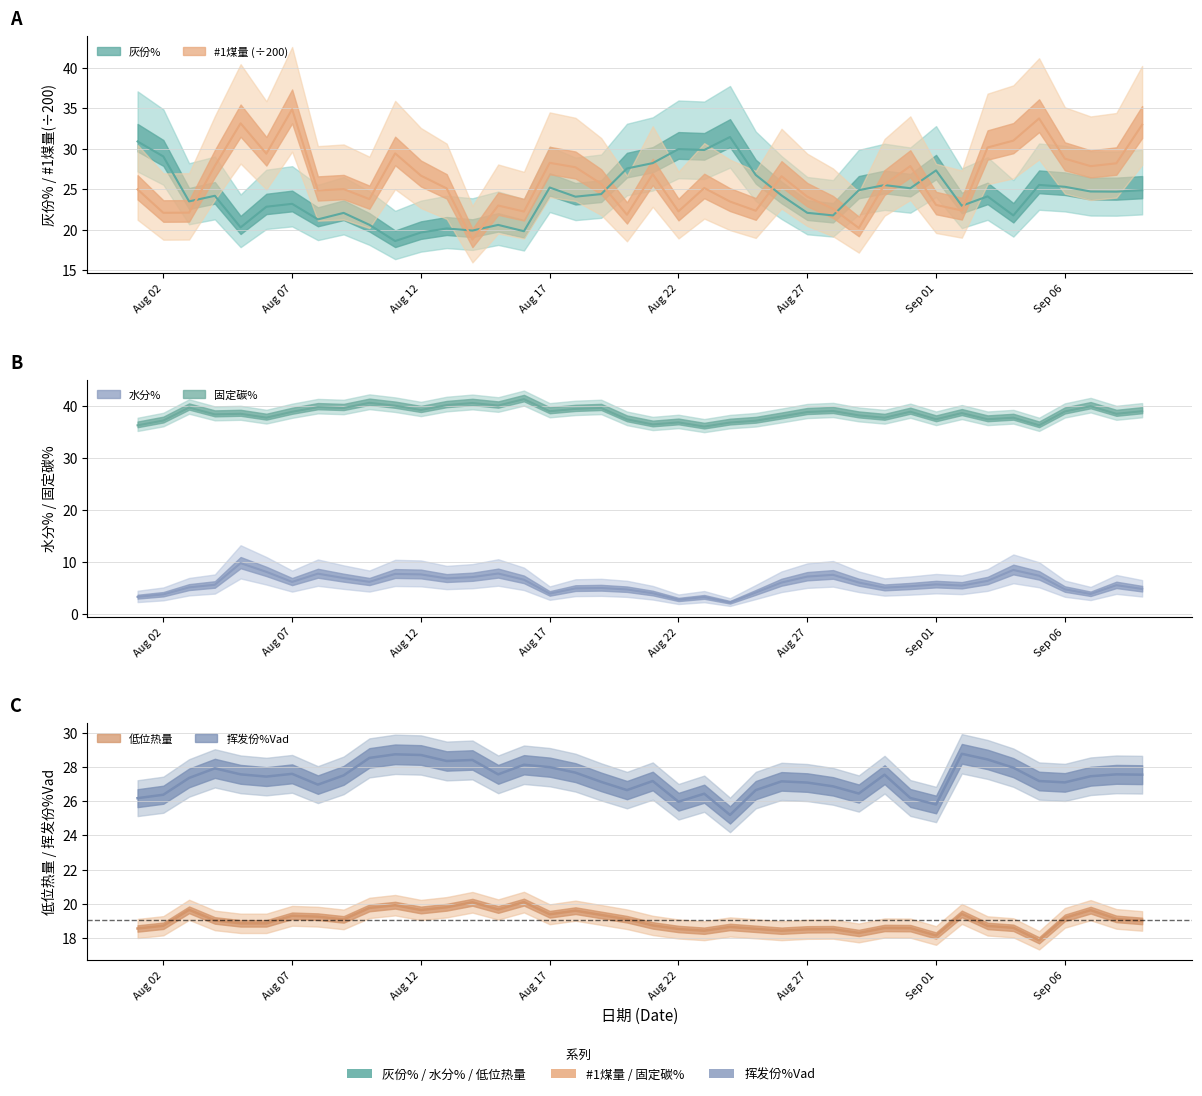

What are all the series names shown in the legend?

灰份%, #1煤量, 水分%, 固定碳%, 低位热量, 挥发份%Vad